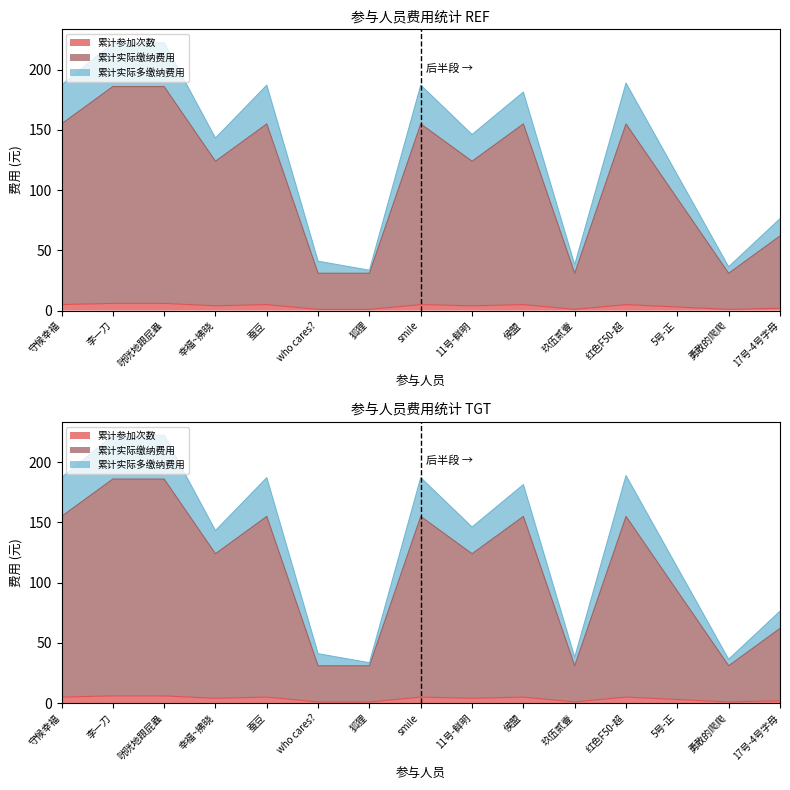

Which category has the lowest value in the 累计实际多缴纳费用 series?

狐狸